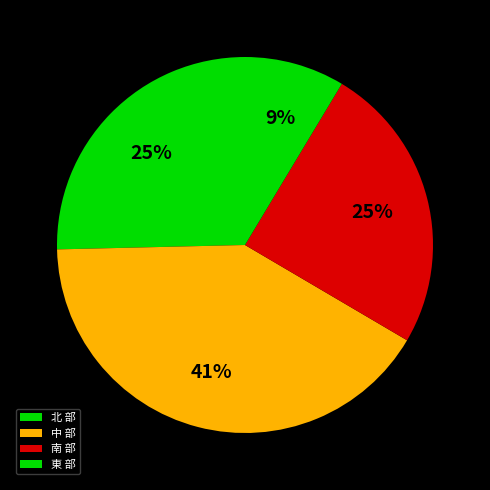

Between 北 部 and 中 部, which is larger?

中 部